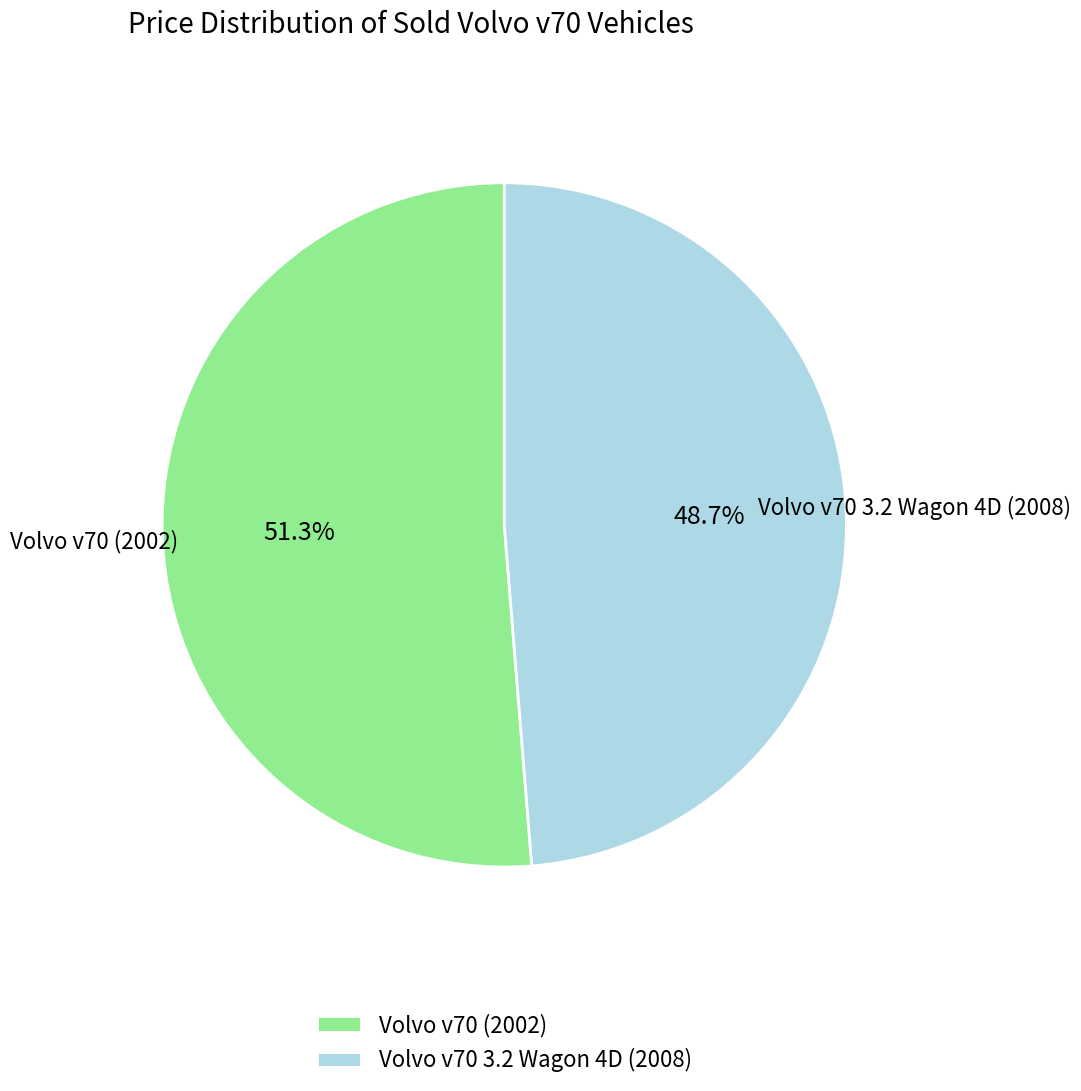

How many segments does this pie chart have?

2